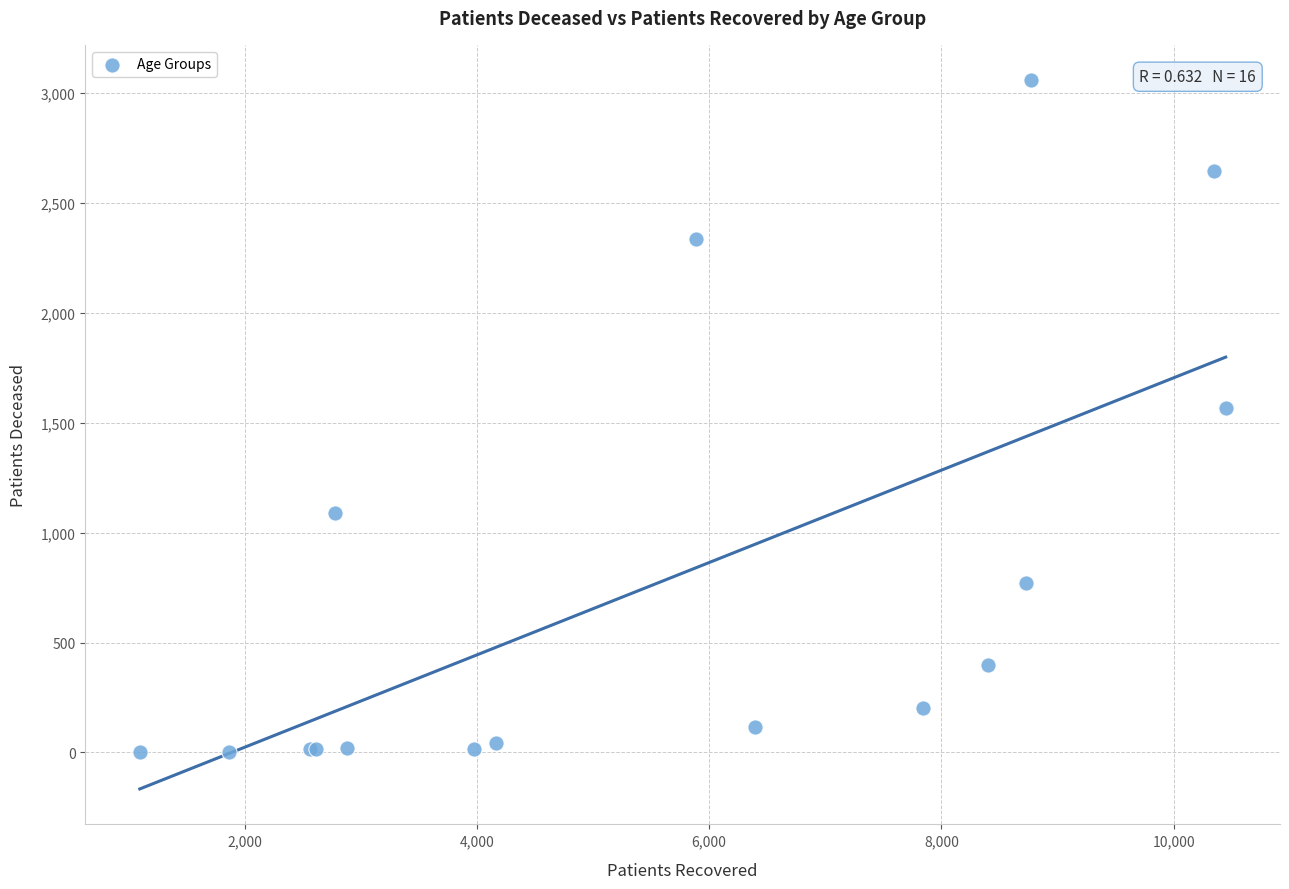

What Y value in the scatter plot is closest to 1531?

1568